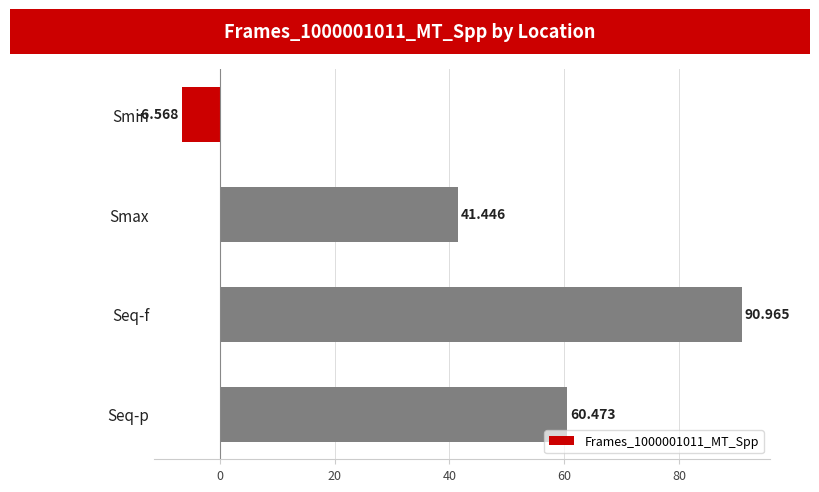

How many positive values are there?

3